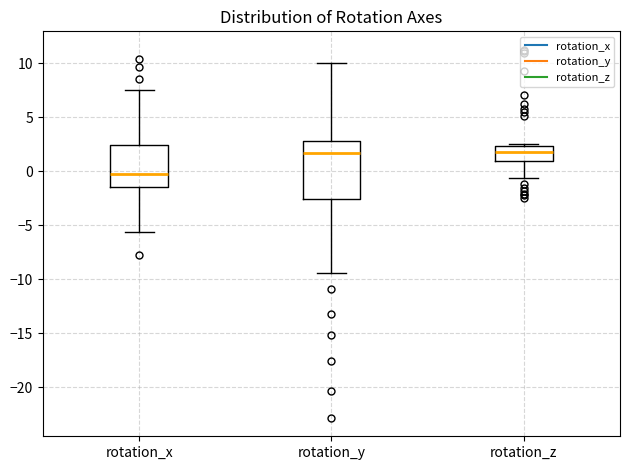

Where is the upper edge of the box for rotation_x on the y-axis? The values are not printed on the chart, so give them approximately, as read against the axis.

2.5